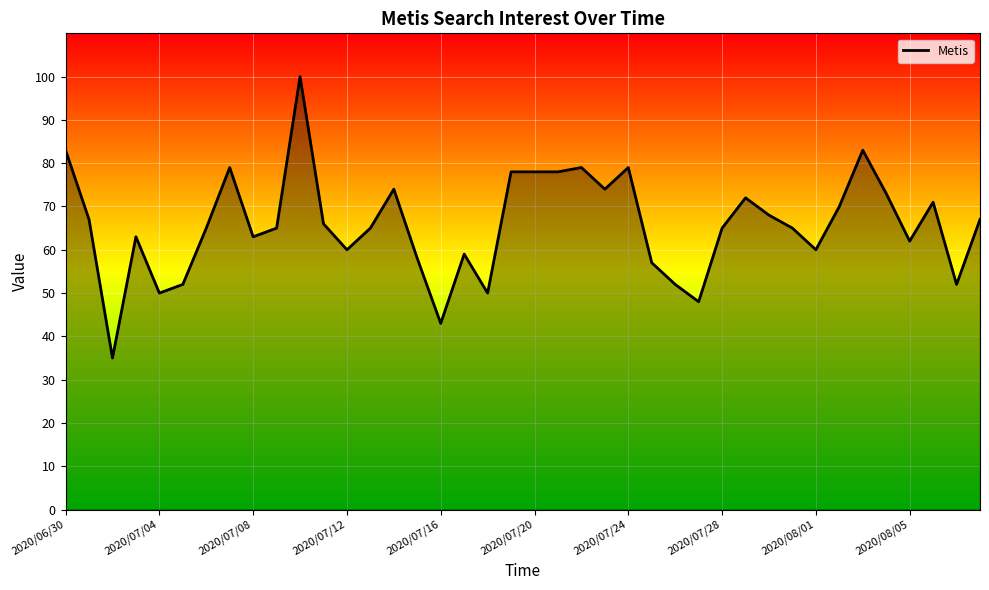

What is the smallest value displayed?

35